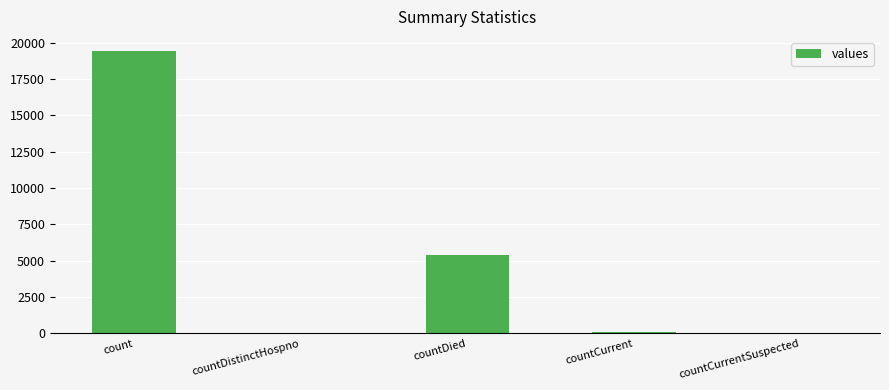

Where is the data nearest to the value 9710?

countDied